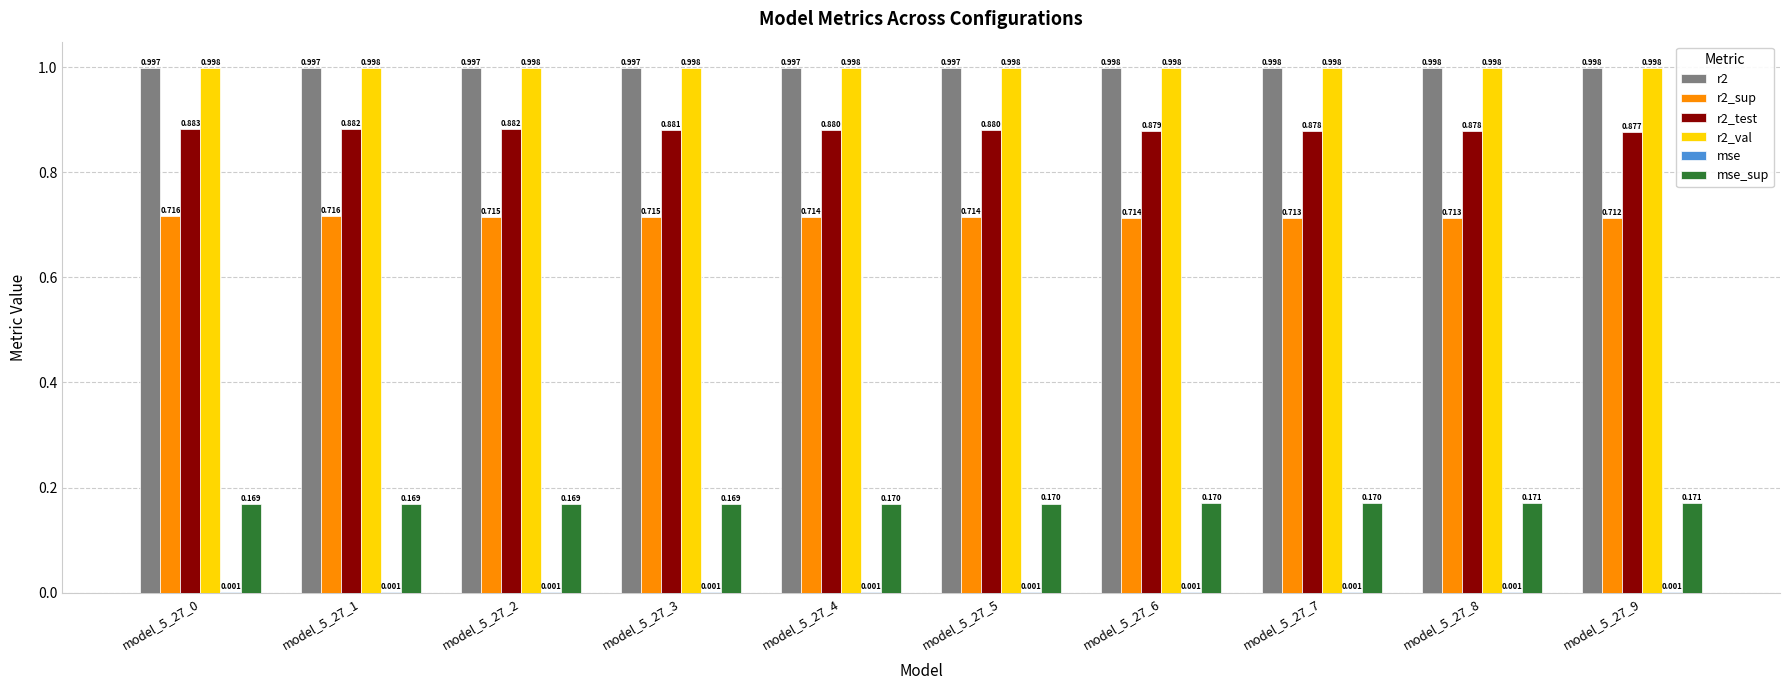

Is the value of r2 at model_5_27_1 greater than the value of r2_val at model_5_27_7?

No